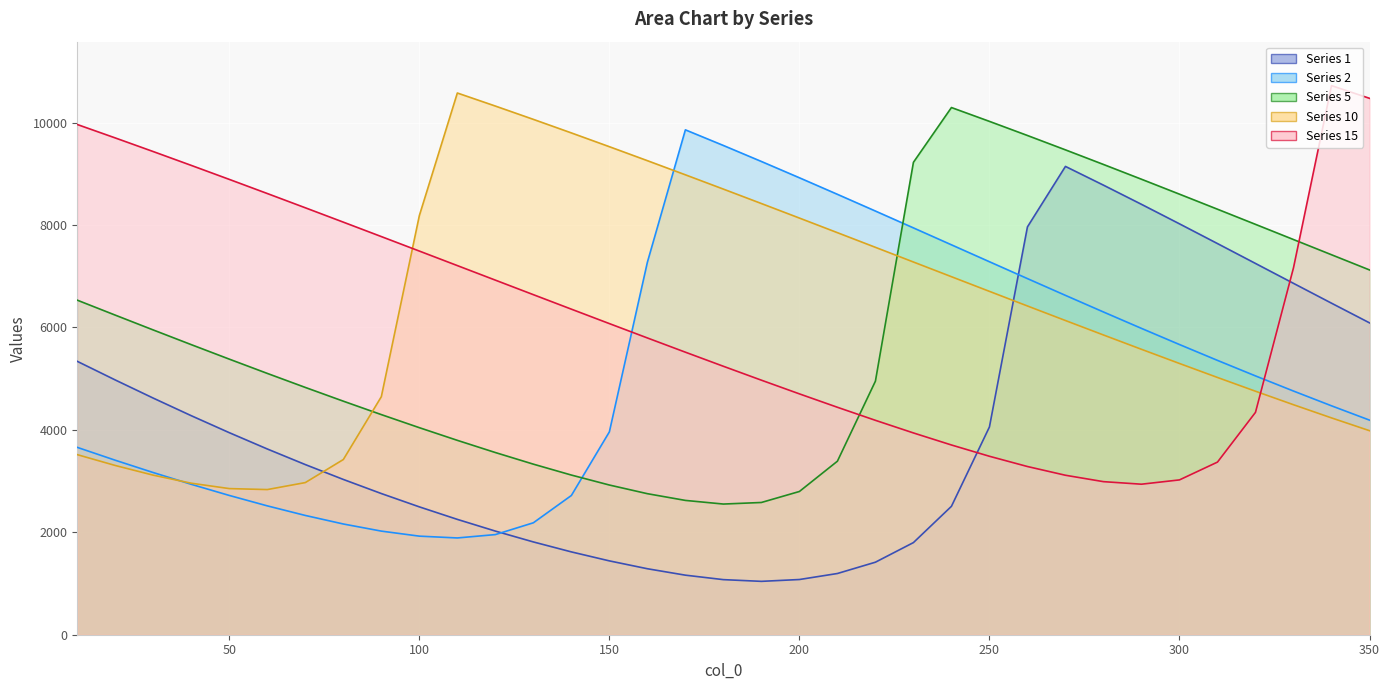

Rank the series by their maximum value, from lowest to highest.

1, 2, 5, 10, 15